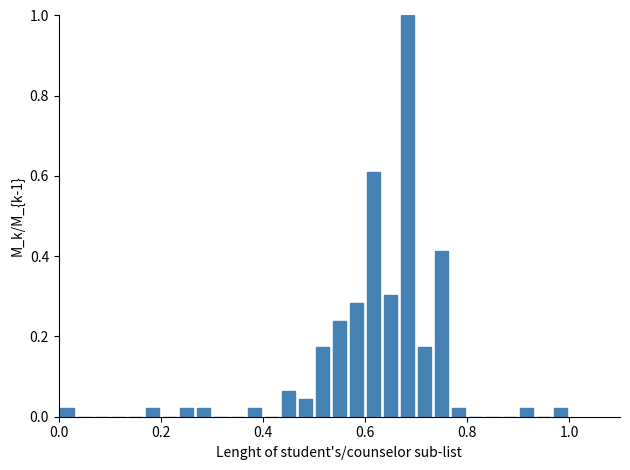

Around what value on the x-axis is the tallest bar? Give the approximate position of its centre, as read against the axis.

0.68